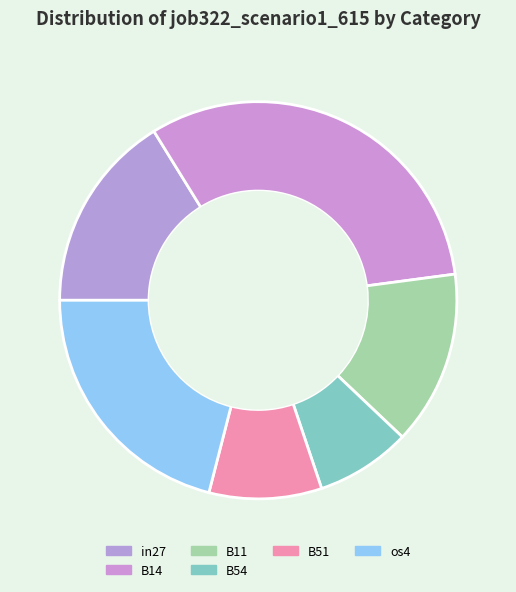

The B54 slice represents 16% of the pie. True or false?

False